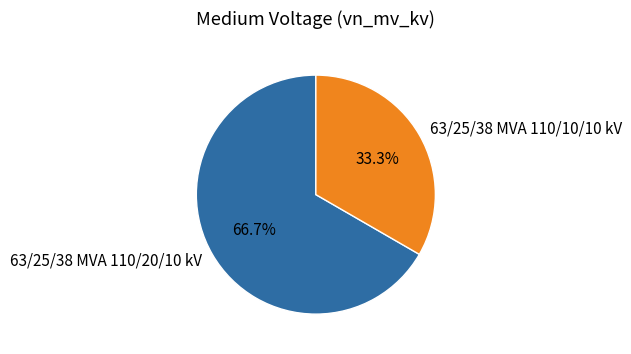

What is the largest slice in the pie chart?

63/25/38 MVA 110/20/10 kV